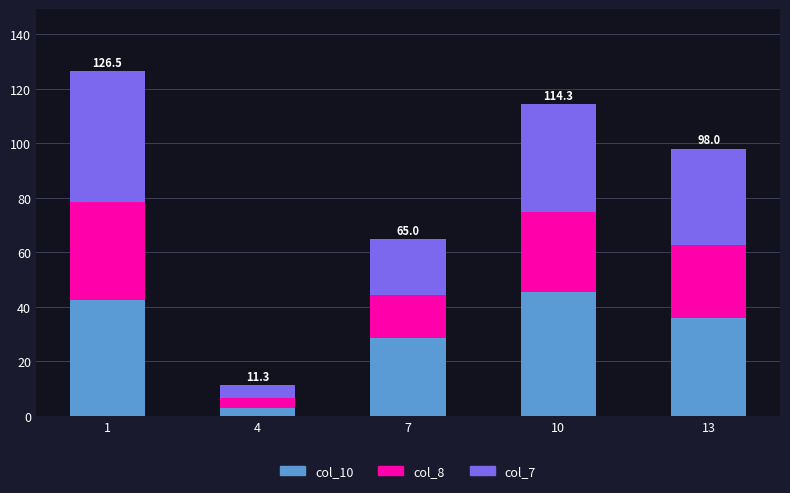

What is the total value across all series at 4?

11.3